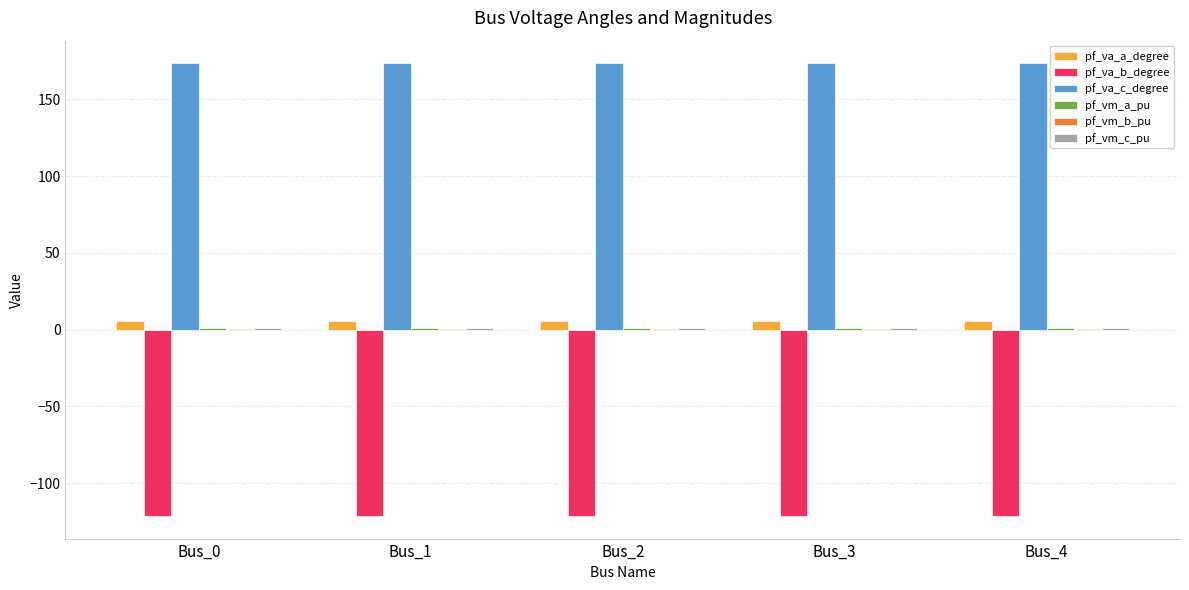

Which series has the largest total across all categories?

pf_va_c_degree